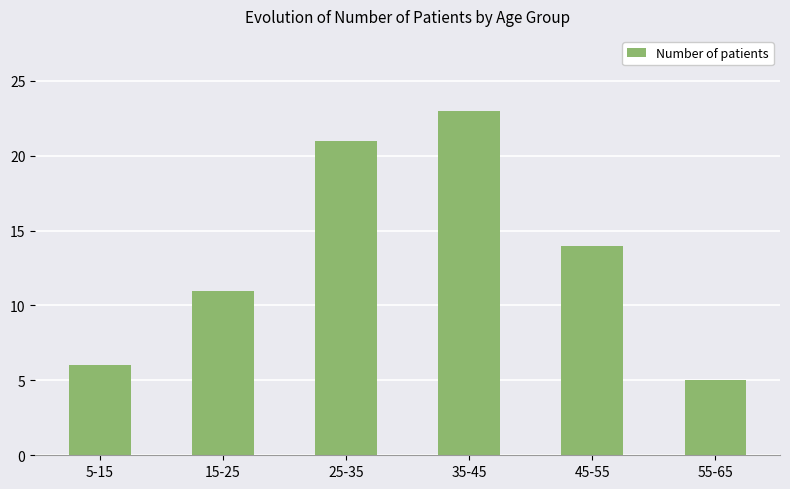

What is the difference between the maximum and minimum values?

18